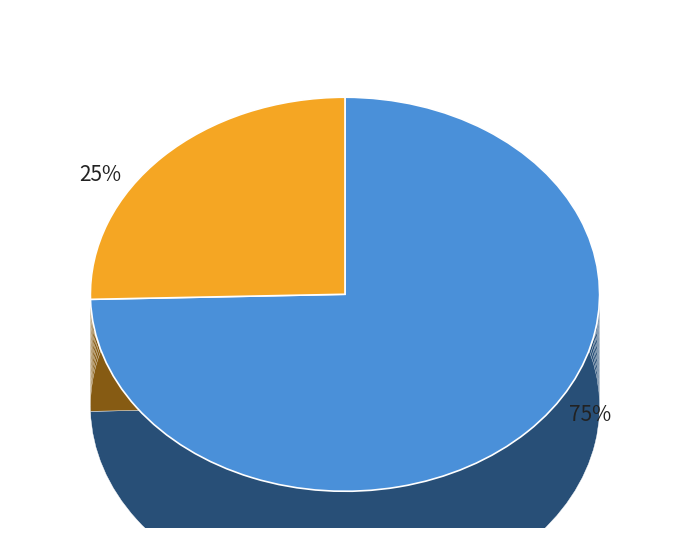

Count the number of slices in the pie.

2